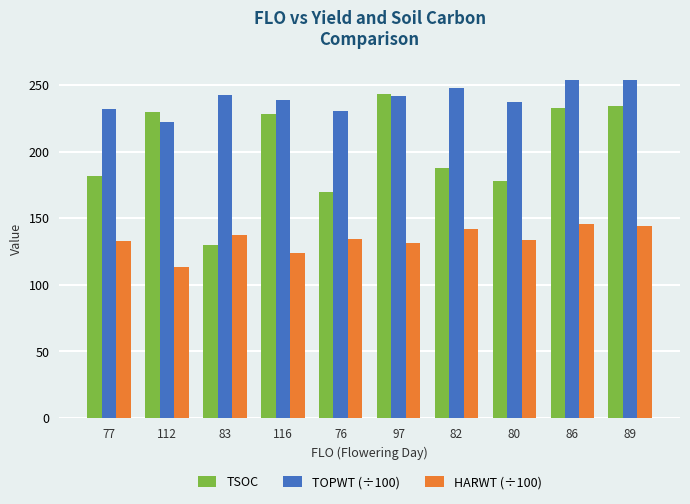

How many bars are there in total?

30